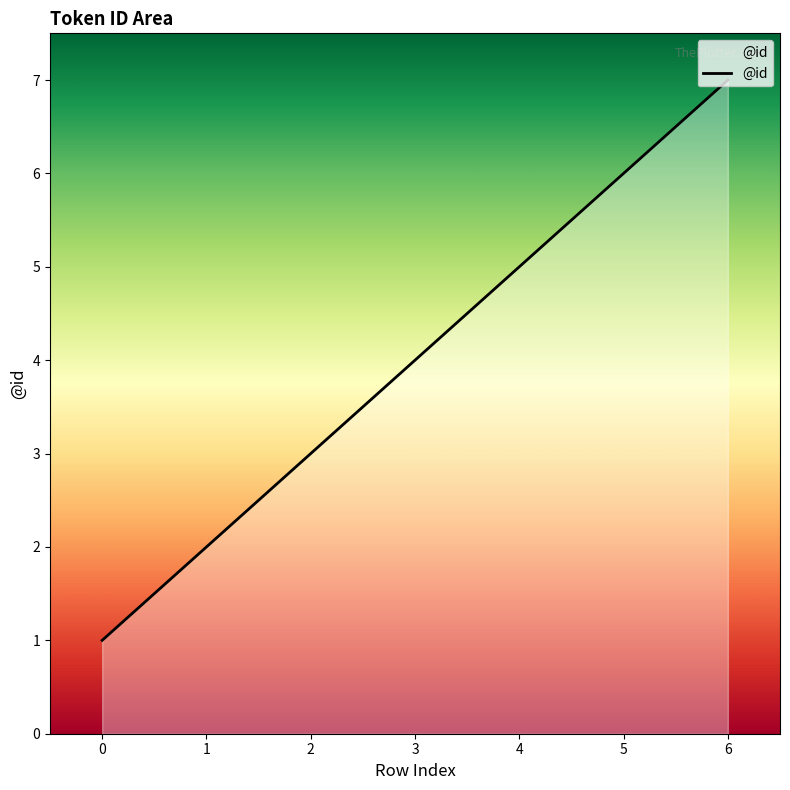

List the labels in order of value, largest first.

6, 5, 4, 3, 2, 1, 0